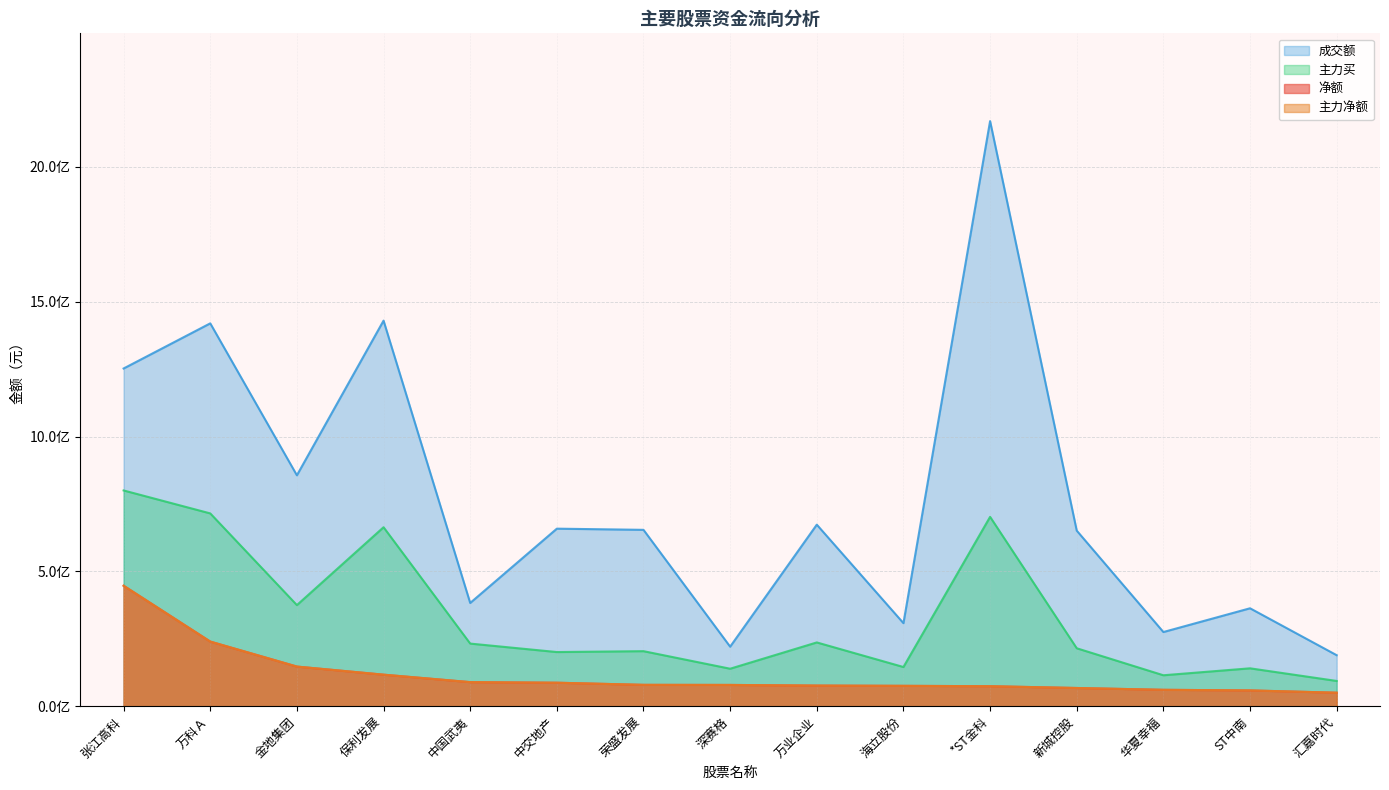

Reading right to left, extract all data points from this chart.

净额: 汇嘉时代=49970912	ST中南=58437495	华夏幸福=60684627	新城控股=67430826	*ST金科=74081890	海立股份=75413257	万业企业=76364231	深赛格=78788876	荣盛发展=79098894	中交地产=86985818	中国武夷=89168641	保利发展=116846578	金地集团=146864902	万科Ａ=239549845	张江高科=446629135
主力净额: 汇嘉时代=49970912	ST中南=58437495	华夏幸福=60684627	新城控股=67430826	*ST金科=74081890	海立股份=75413257	万业企业=76364231	深赛格=78788876	荣盛发展=79098894	中交地产=86985818	中国武夷=89168641	保利发展=116846578	金地集团=146864902	万科Ａ=239549845	张江高科=446629135
主力买: 汇嘉时代=93536903	ST中南=140381126	华夏幸福=114646386	新城控股=214767955	*ST金科=702048769	海立股份=145224708	万业企业=236396504	深赛格=138901370	荣盛发展=203981684	中交地产=200722812	中国武夷=232112490	保利发展=663567315	金地集团=374812073	万科Ａ=714848296	张江高科=799987961
成交额: 汇嘉时代=189019405	ST中南=363019586	华夏幸福=274965115	新城控股=650990051	*ST金科=2169632936	海立股份=307886474	万业企业=673096953	深赛格=220668809	荣盛发展=653907384	中交地产=658261849	中国武夷=382748246	保利发展=1429700419	金地集团=856189236	万科Ａ=1419625748	张江高科=1252225882